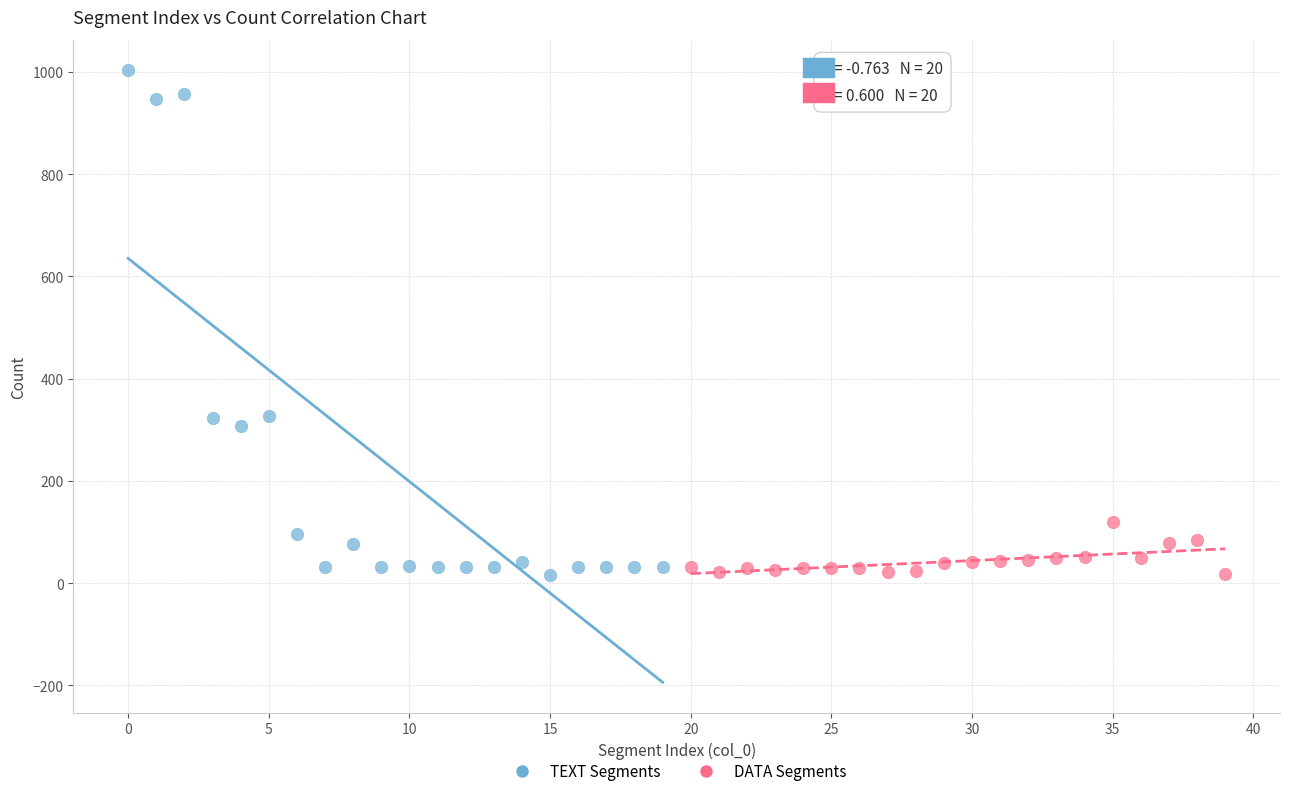

Which series has the widest spread of Y values?

TEXT Segments